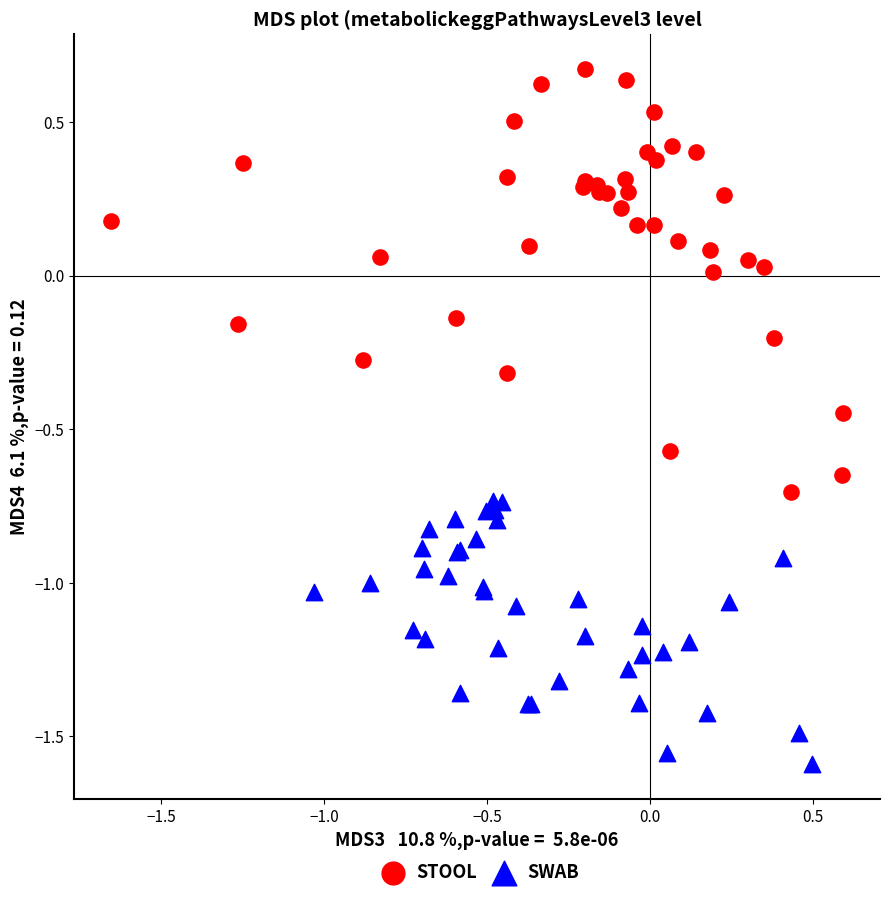

Which series reaches the minimum Y coordinate?

SWAB